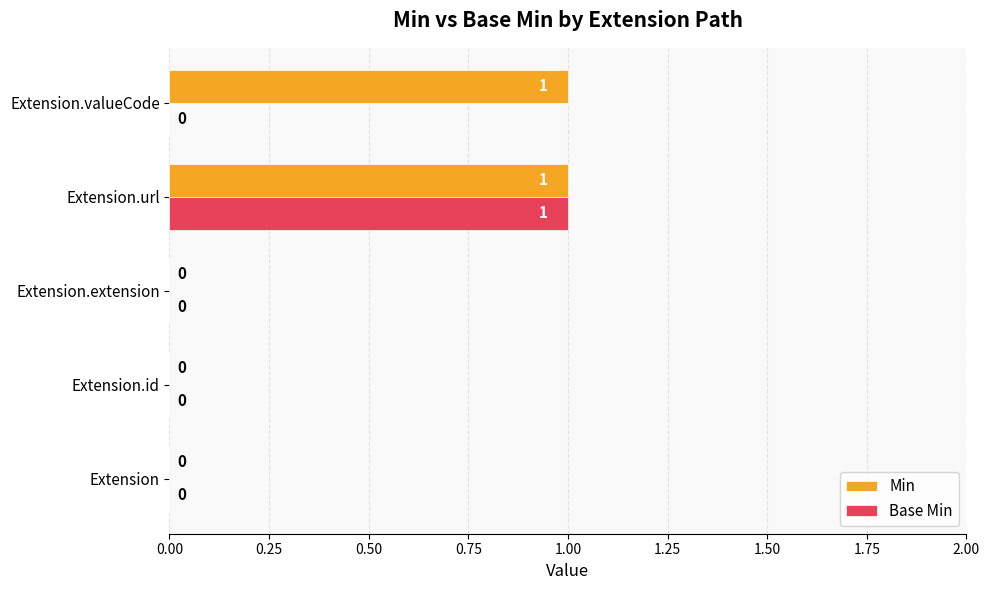

True or false: Base Min has a value of 0 at Extension.id.

True